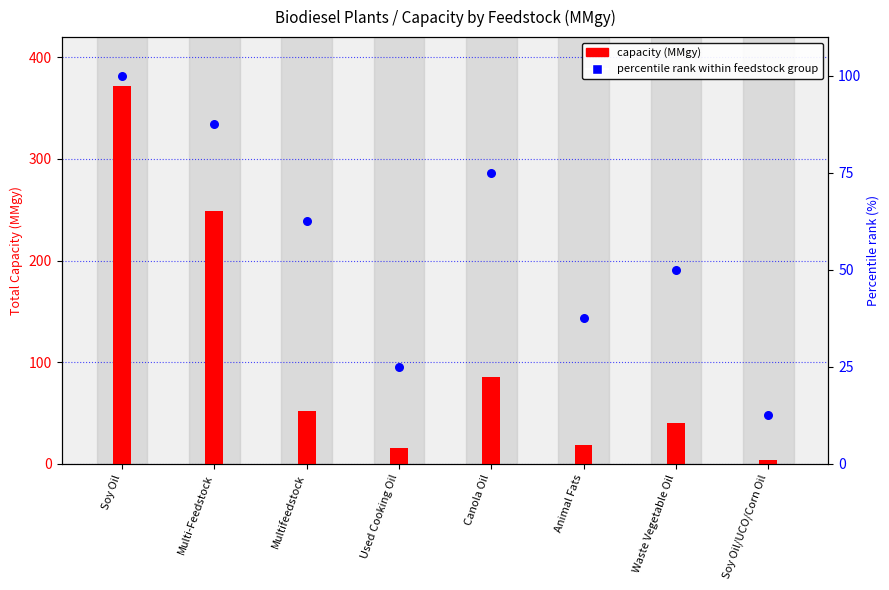

What are all the series names shown in the legend?

capacity (MMgy), percentile rank within feedstock group